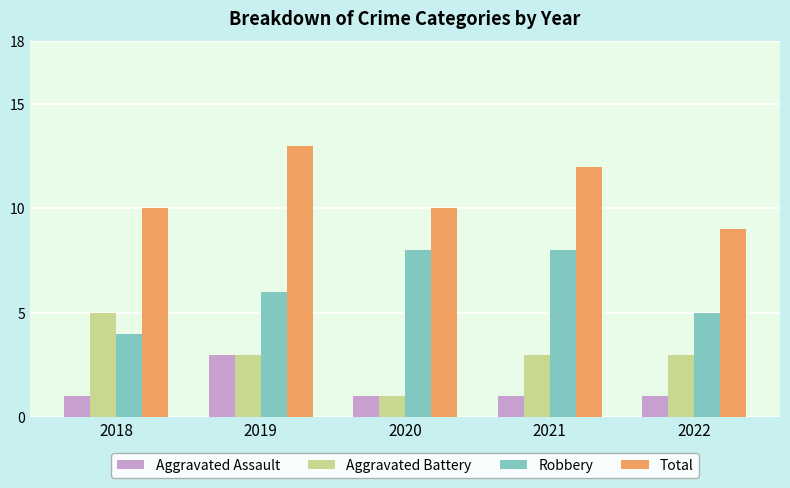

Rank the series by their average value, from lowest to highest.

Aggravated Assault, Aggravated Battery, Robbery, Total